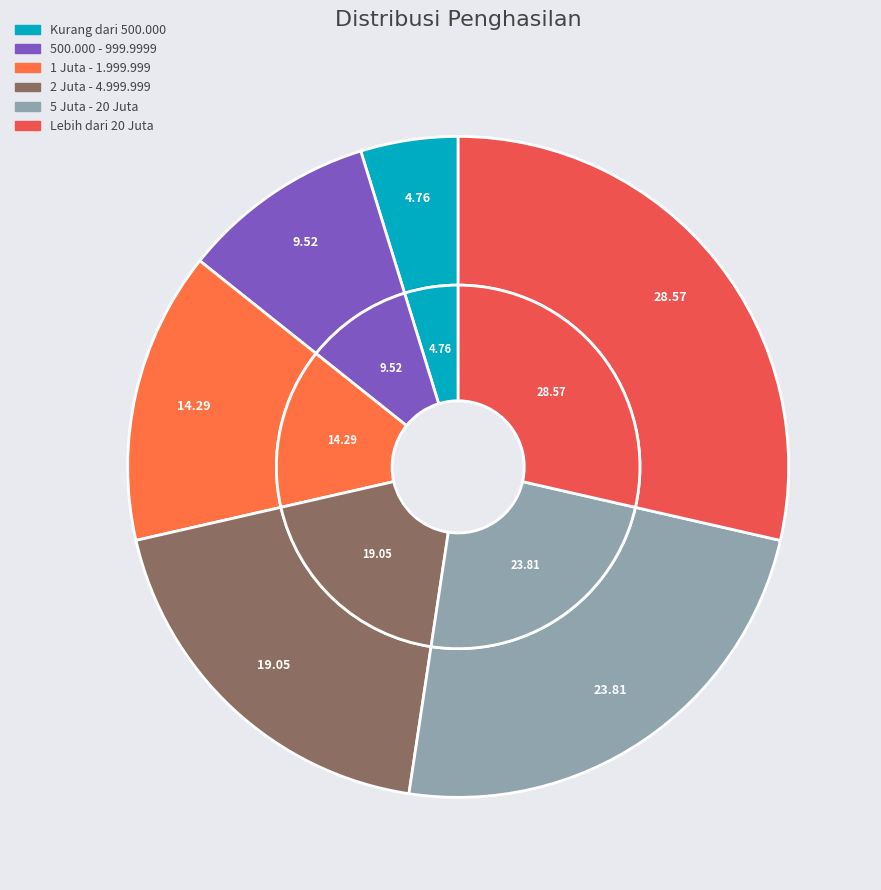

Which slice is the largest?

Lebih dari 20 Juta